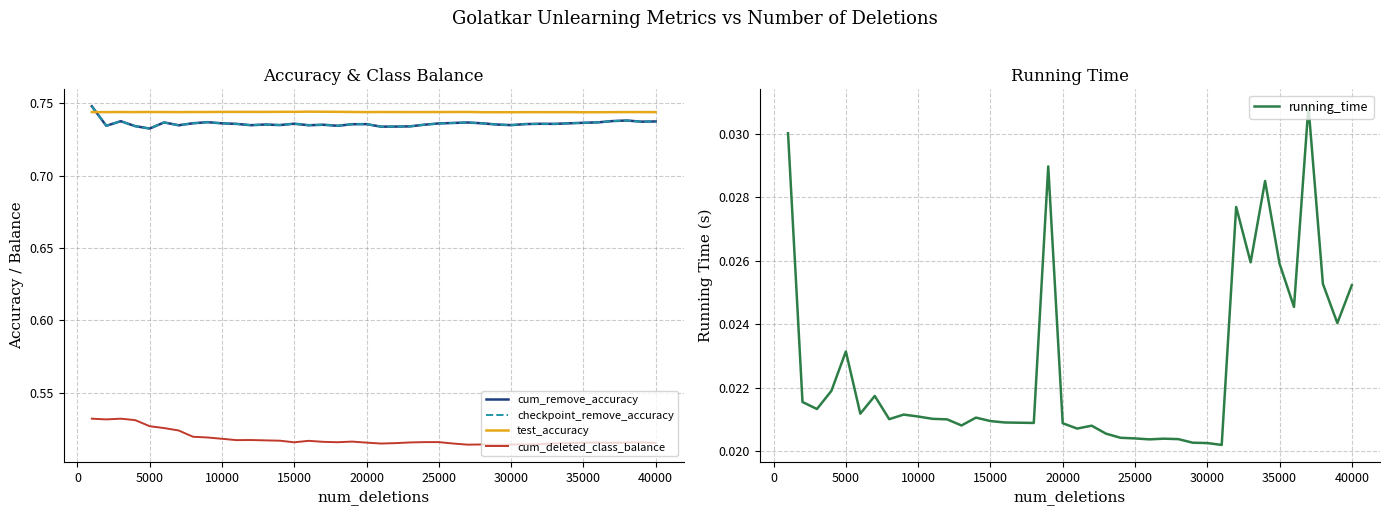

What position from the left is 40000?

40